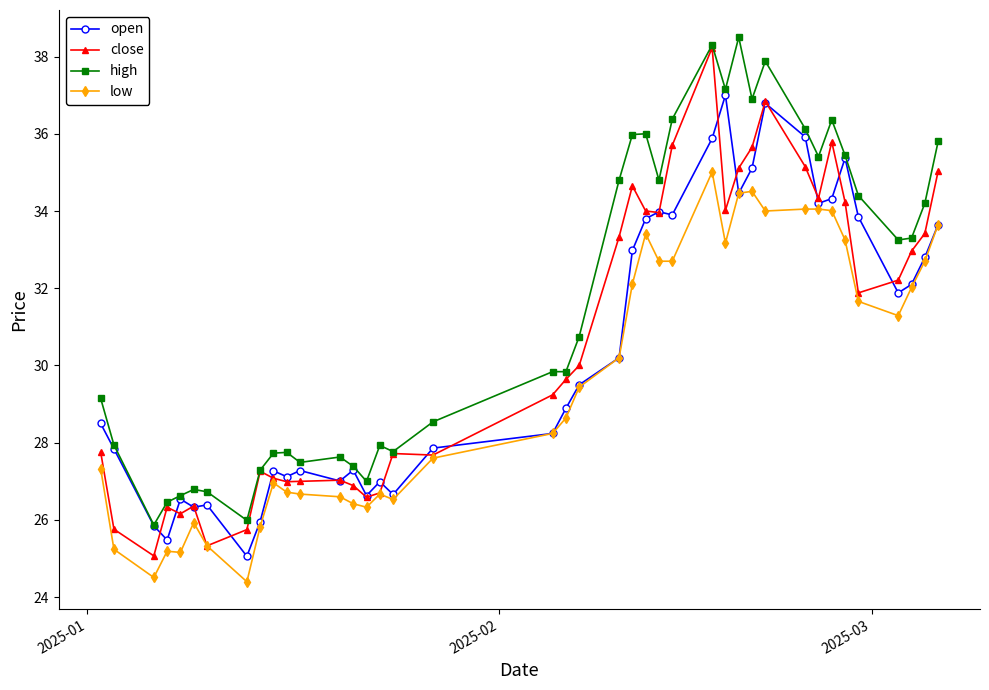

True or false: low has more than 2 points higher than both neighbors.

True